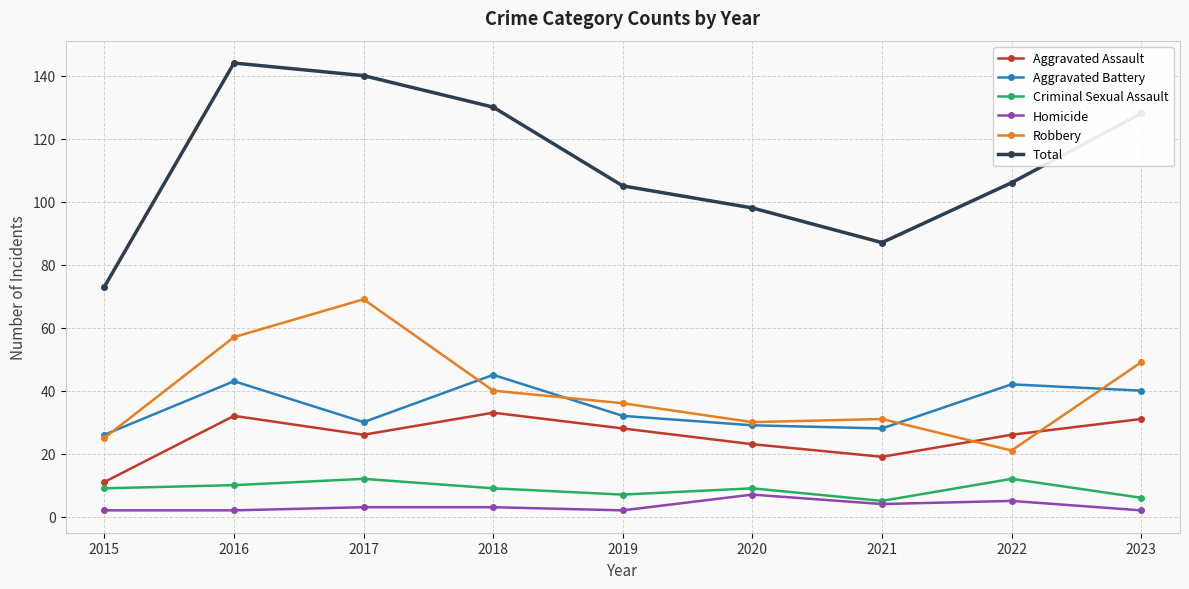

How many lines are shown in the chart?

6